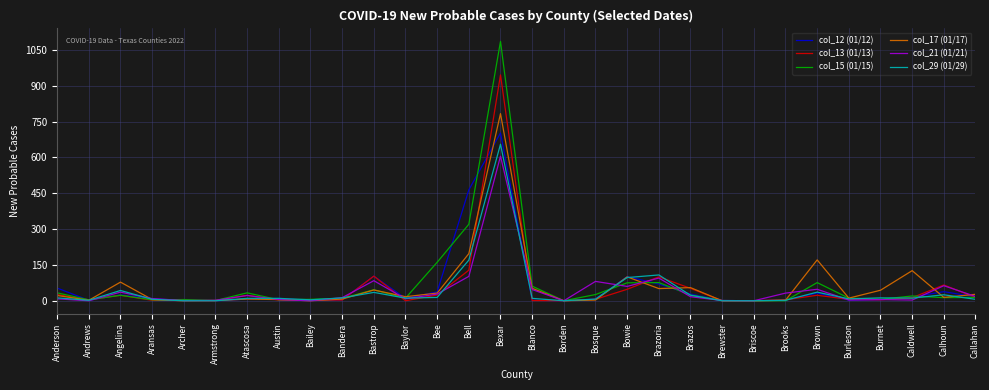

At which category is the sum across all series the highest?

Bexar